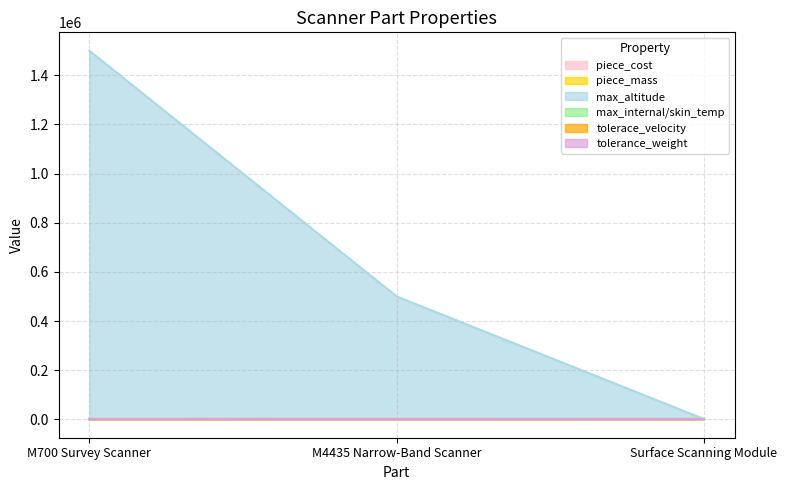

What is the approximate value of piece_cost at M700 Survey Scanner?

1500.0